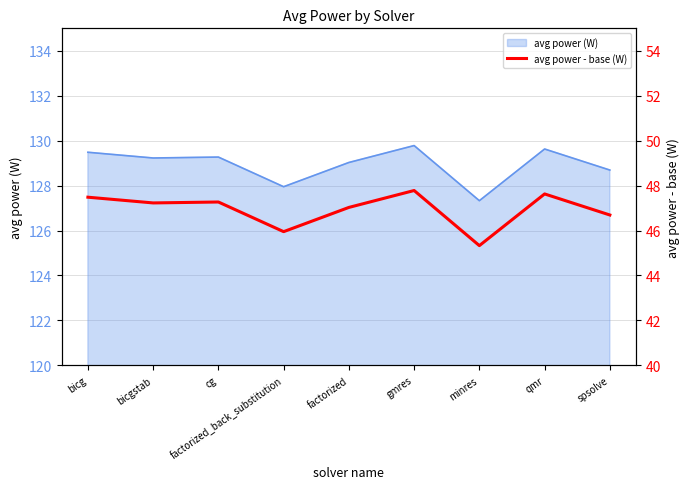

True or false: the data has more than 1 interior local peaks.

True